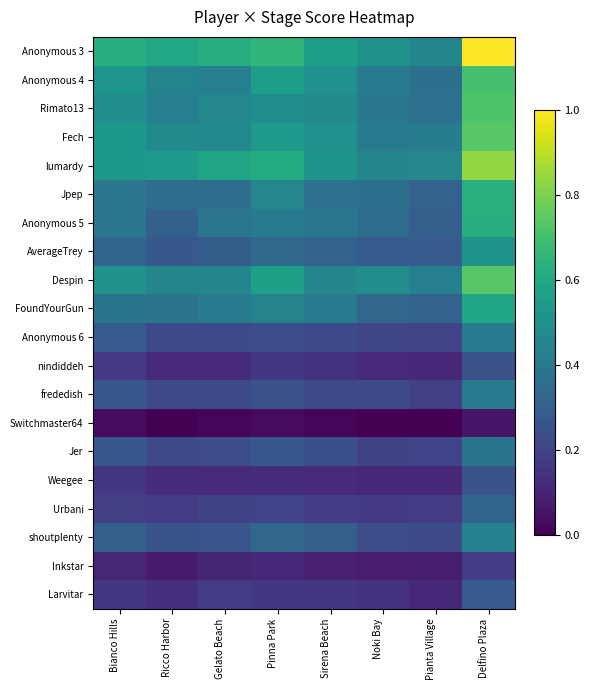

At which category is the sum across all series the highest?

Delfino Plaza